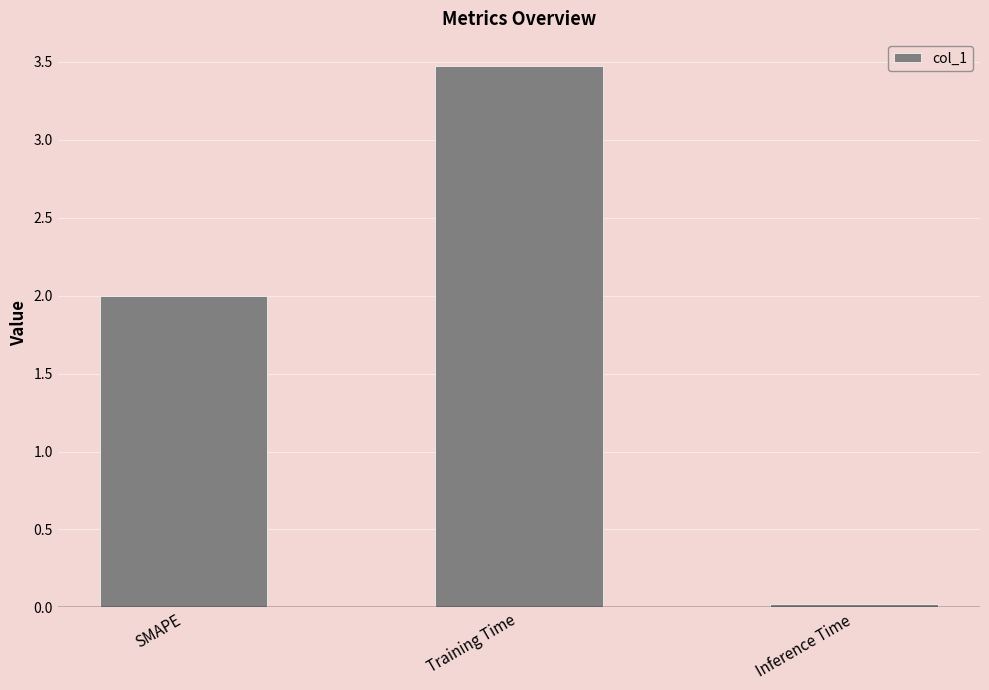

Is it true that the value at Inference Time is 0.0?

True